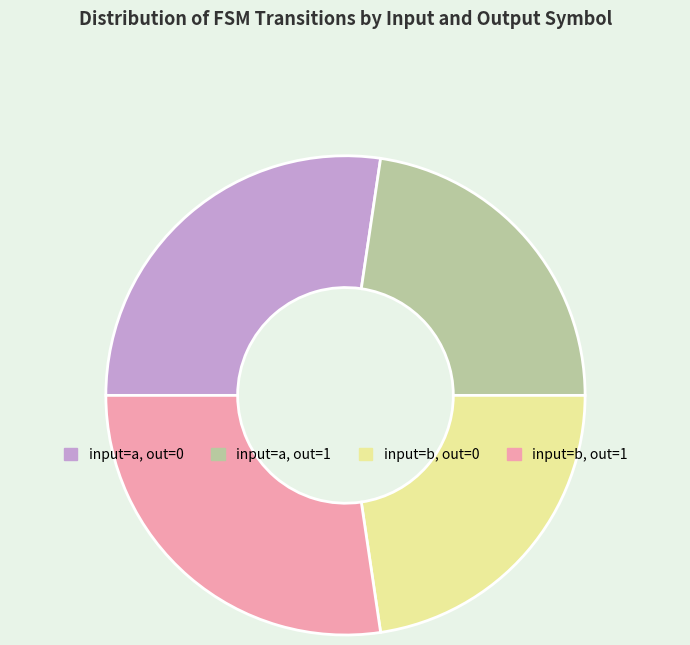

Approximately how many times larger is the value at input=b, out=0 compared to input=a, out=0?

0.8